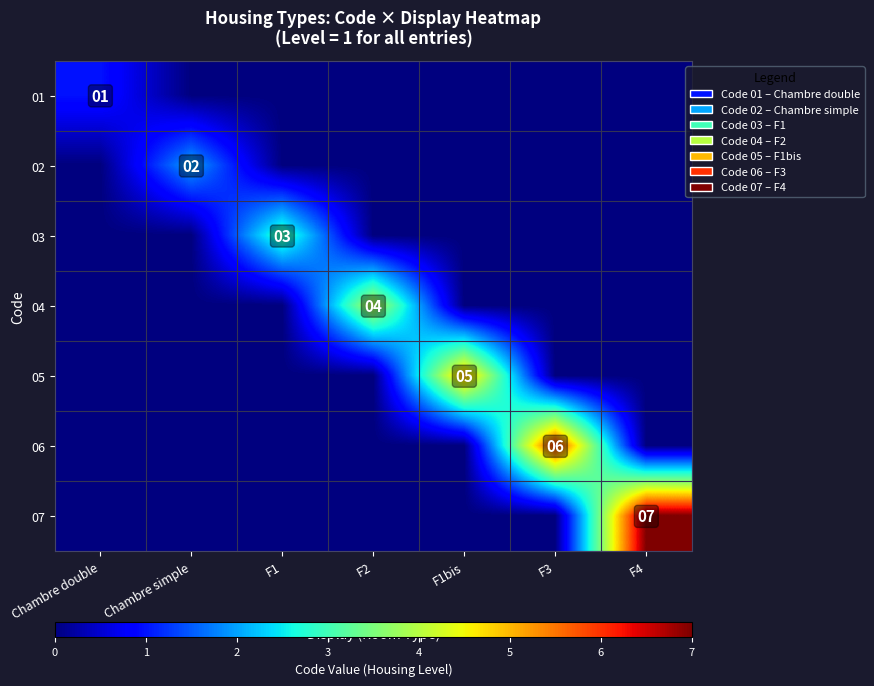

What is the total value across all series at Chambre double?

1